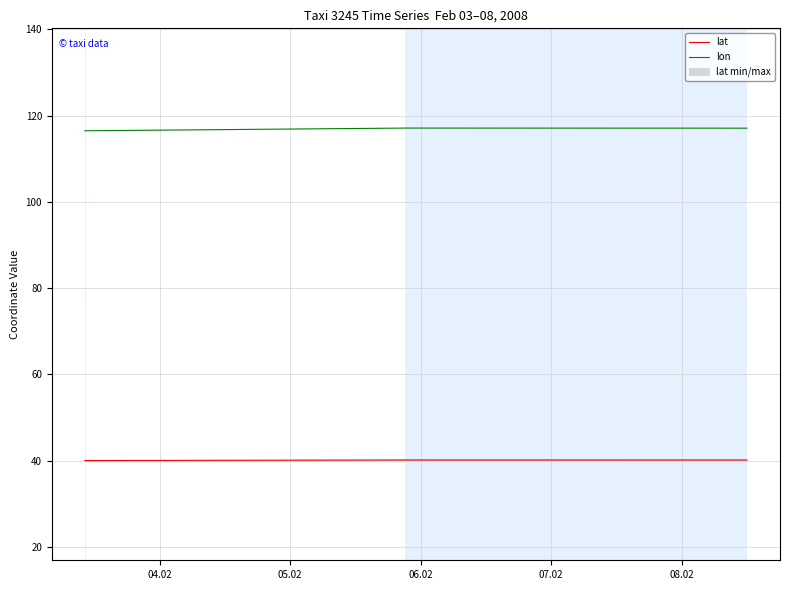

What are all the series names shown in the legend?

lat, lon